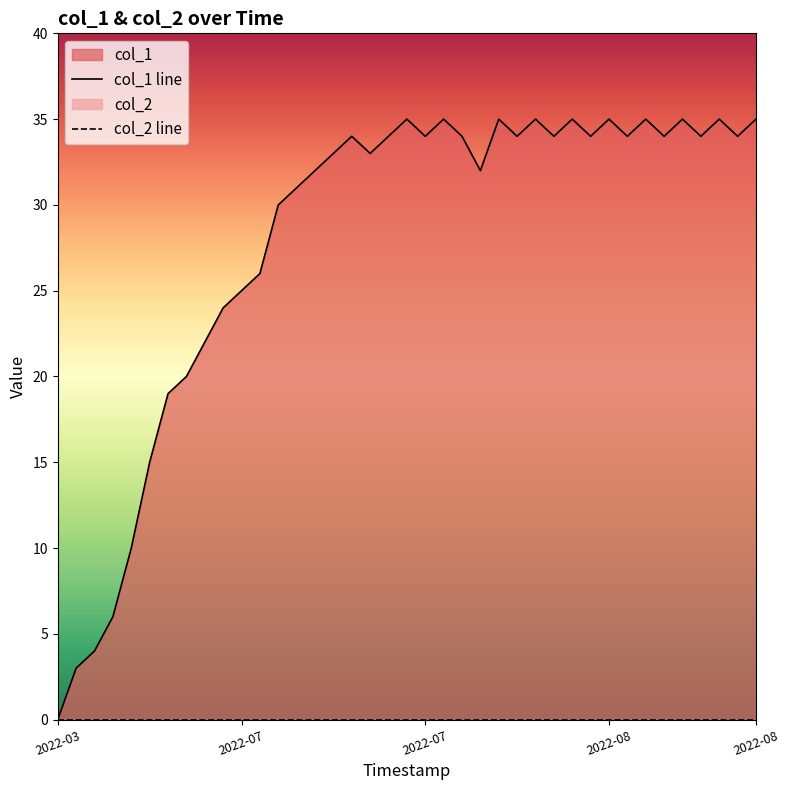

What is the difference between the maximum and minimum values in the col_1 line series?

35